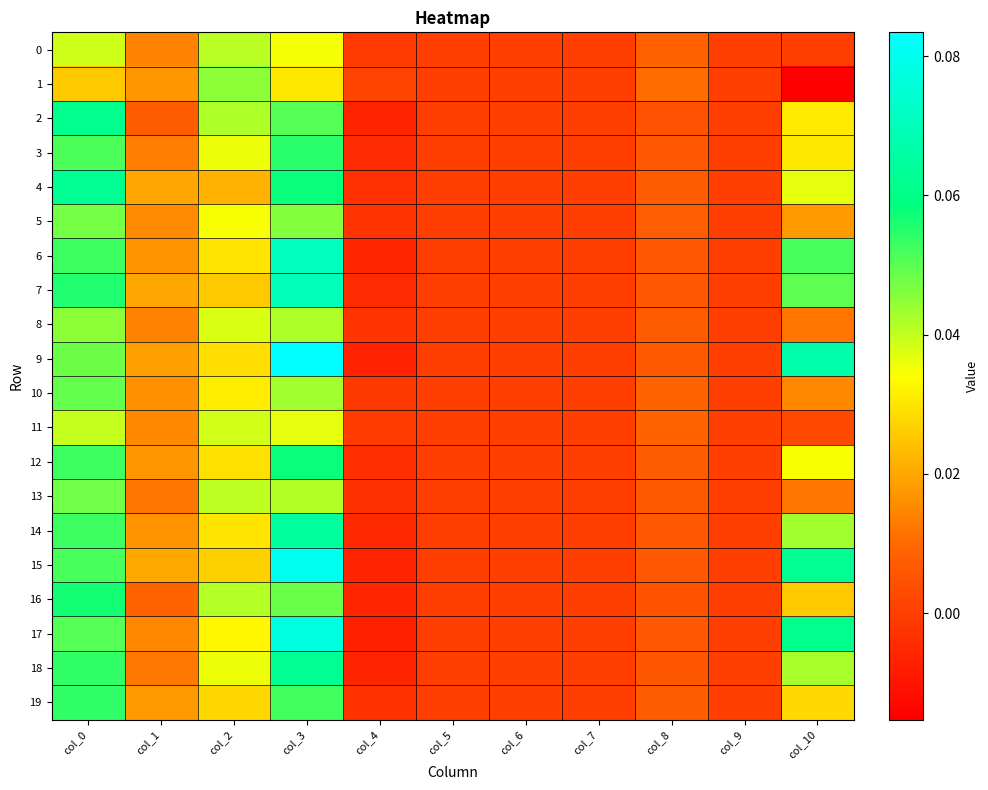

Which label corresponds to the largest value in the chart?

col_3